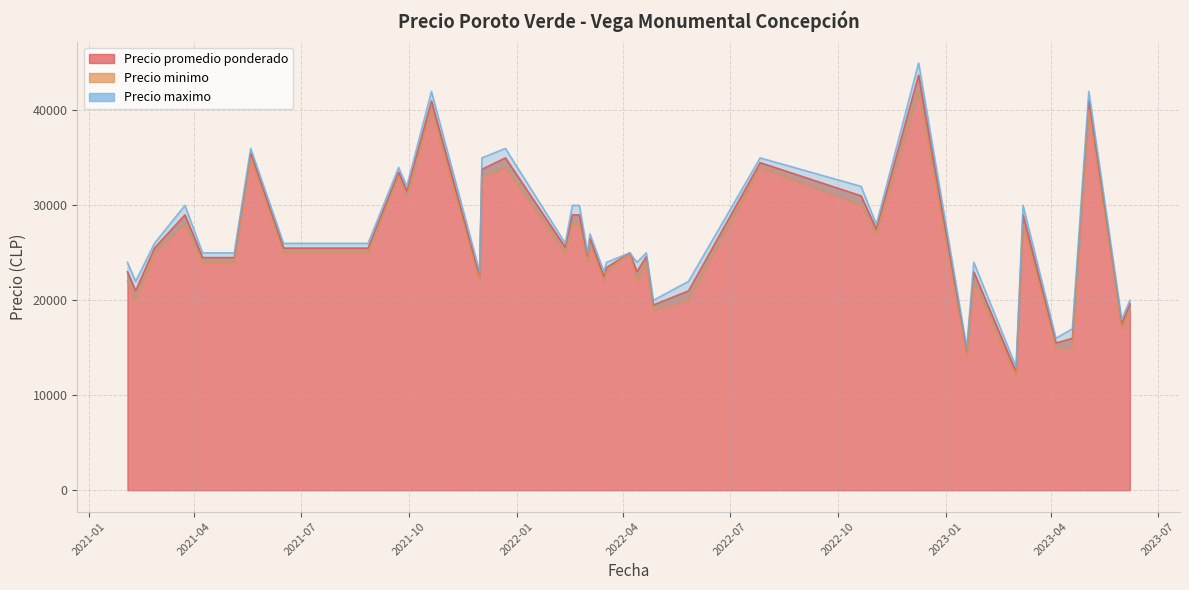

List the labels in order of Precio promedio ponderado value, largest first.

2022-12-09, 2021-10-20, 2023-05-03, 2021-05-19, 2021-12-22, 2022-07-27, 2021-12-02, 2021-09-22, 2021-09-29, 2022-10-21, 2023-03-08, 2022-02-17, 2021-03-24, 2022-02-23, 2022-11-03, 2022-03-04, 2022-02-11, 2021-06-16, 2021-02-26, 2021-08-27, 2022-04-07, 2022-04-21, 2022-03-02, 2021-04-08, 2021-05-05, 2022-03-18, 2023-01-25, 2021-02-03, 2022-04-13, 2021-11-30, 2022-03-16, 2022-05-27, 2021-02-10, 2023-06-07, 2022-04-27, 2023-05-31, 2023-04-19, 2023-04-05, 2023-01-19, 2023-03-02